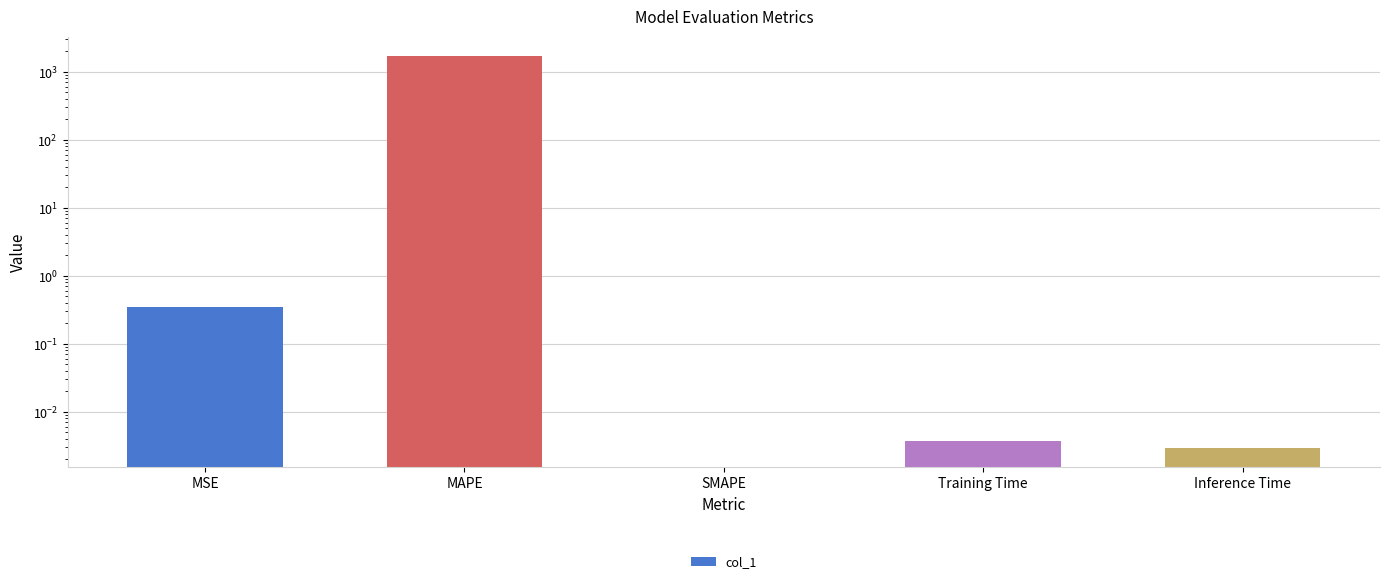

Rank the categories by value from lowest to highest.

Inference Time, MSE, MAPE, SMAPE, Training Time